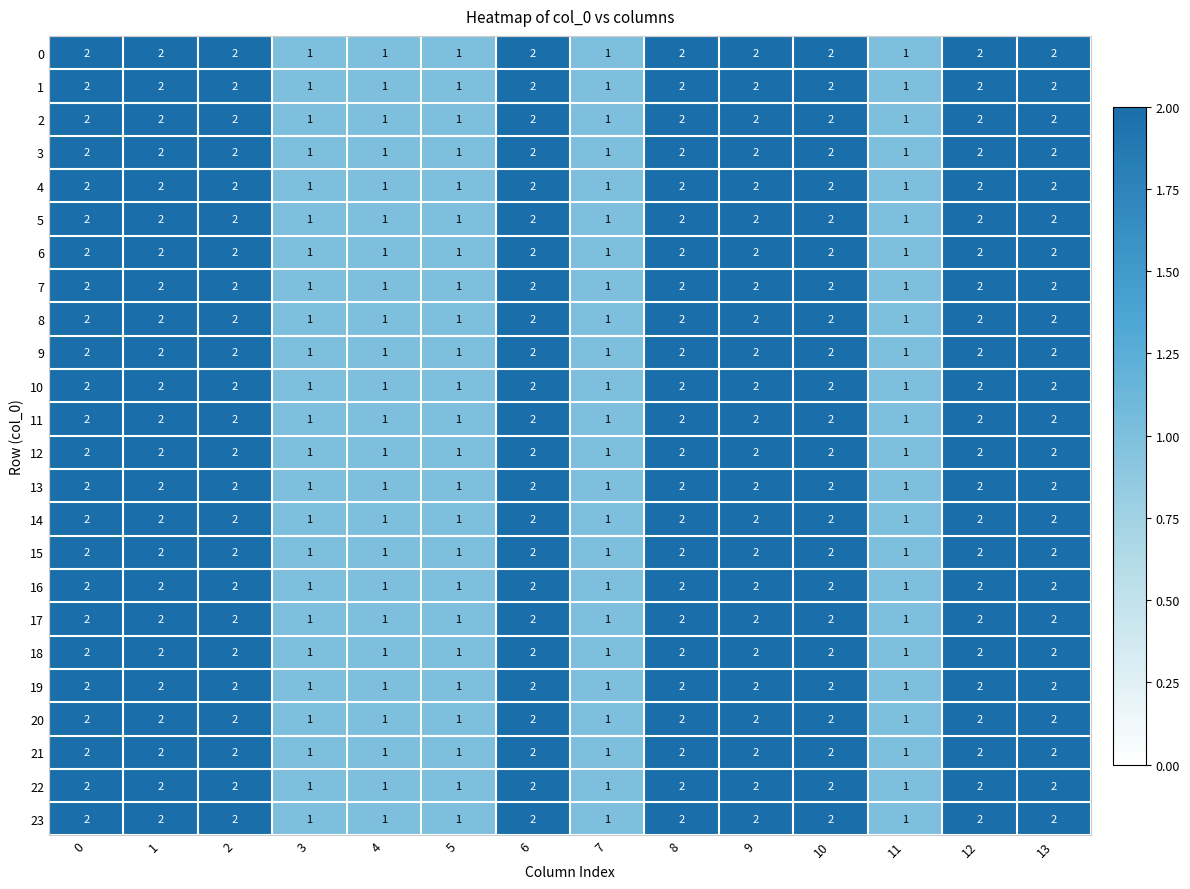

What is the sum of all 1 values?

23